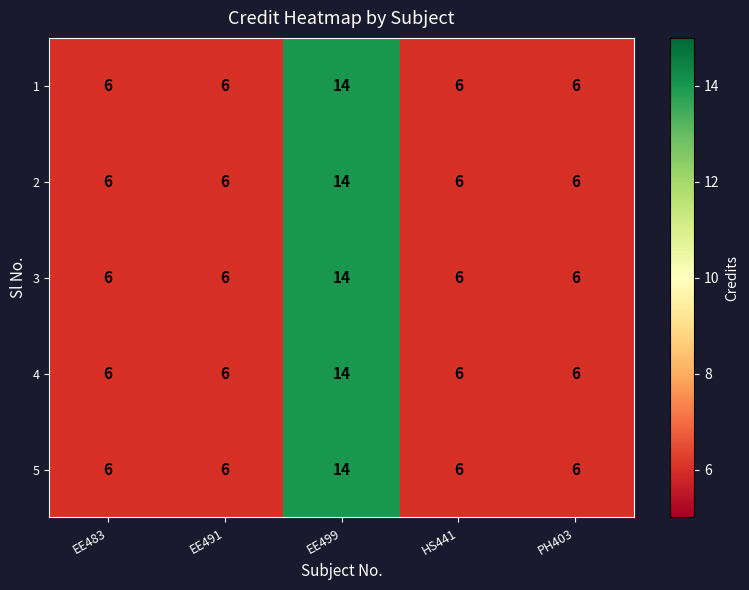

What value does the 5 series have at EE491?

6